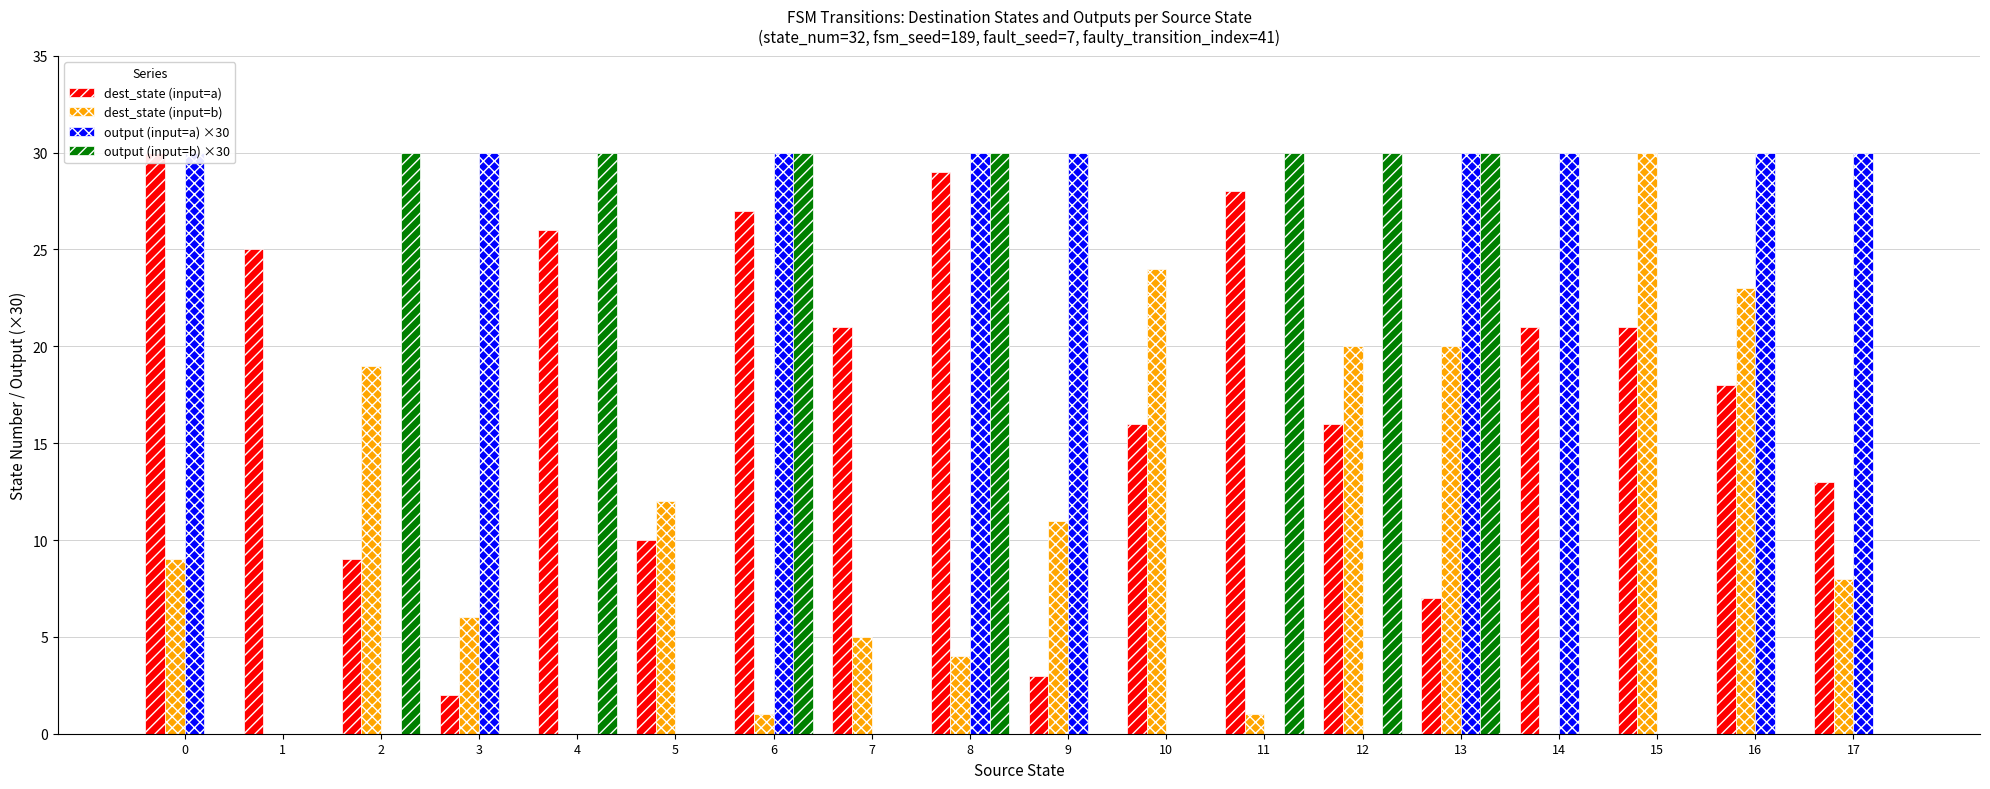

Count the output (input=b) ×30 values in the range 0 to 30.

18